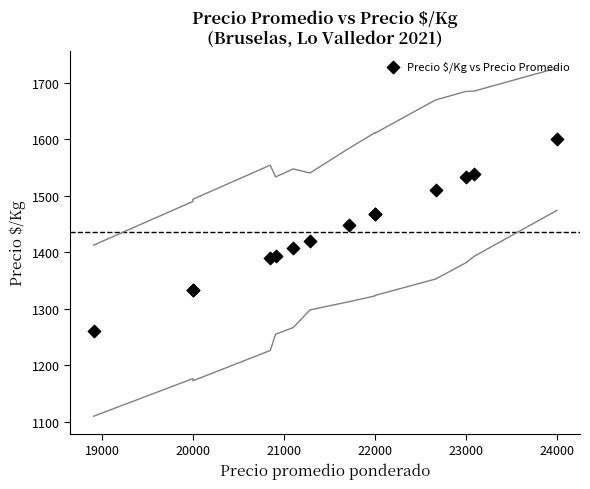

What Y value in the scatter plot is closest to 1430?

1419